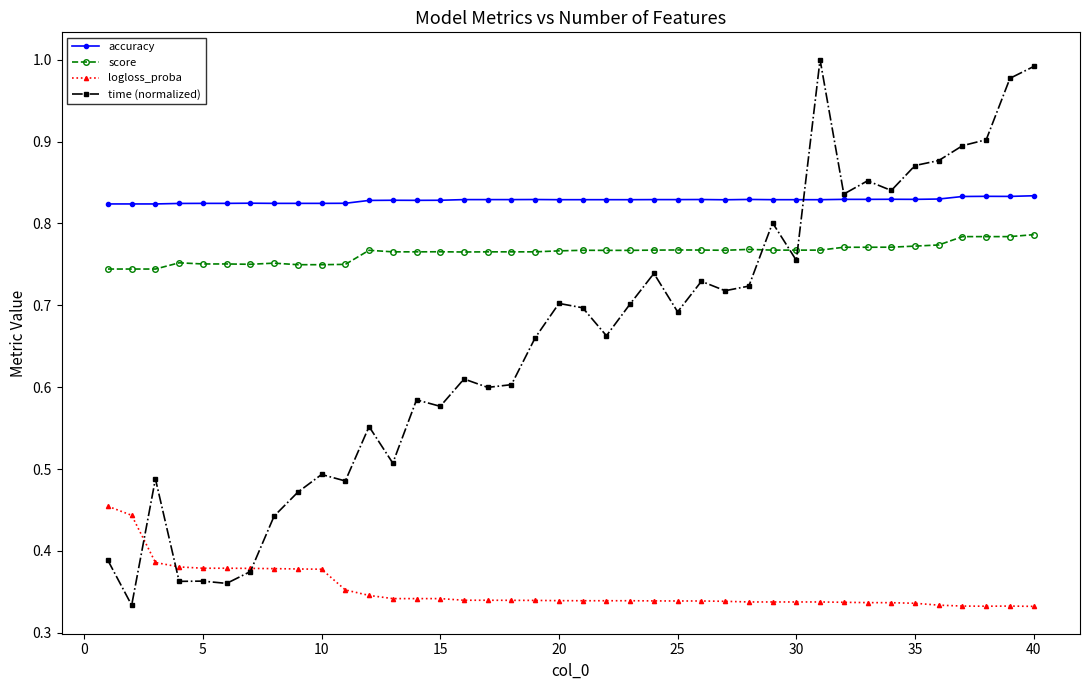

Which series has the largest total across all categories?

accuracy